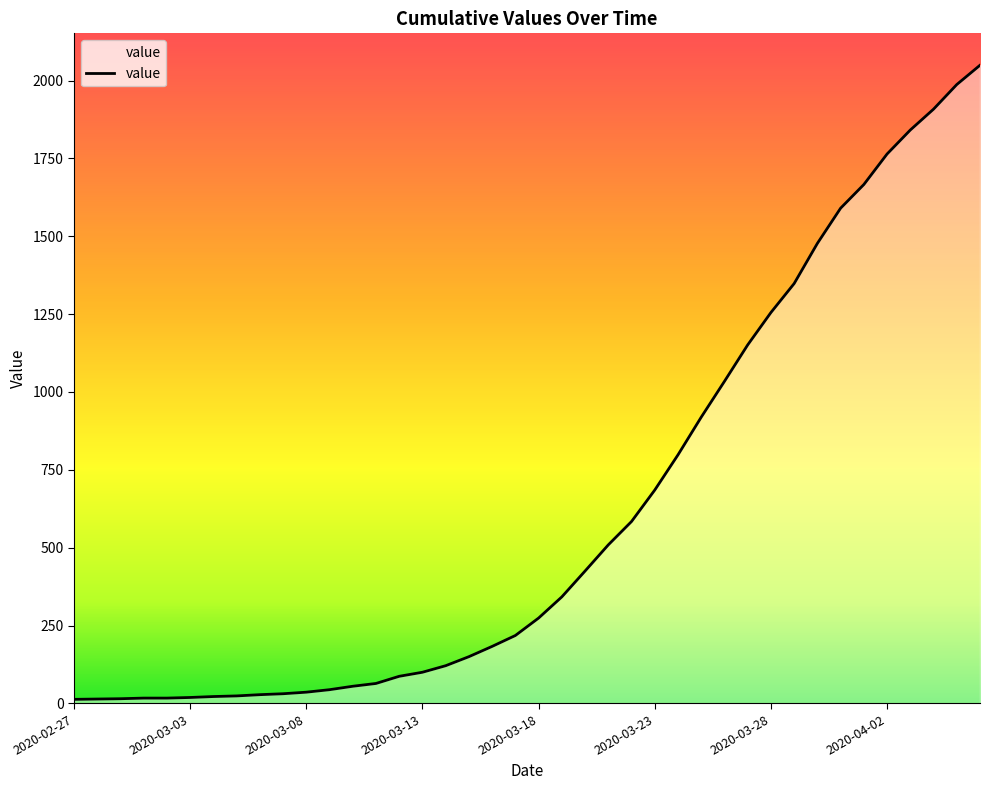

What is the difference between the maximum and minimum values?

2036